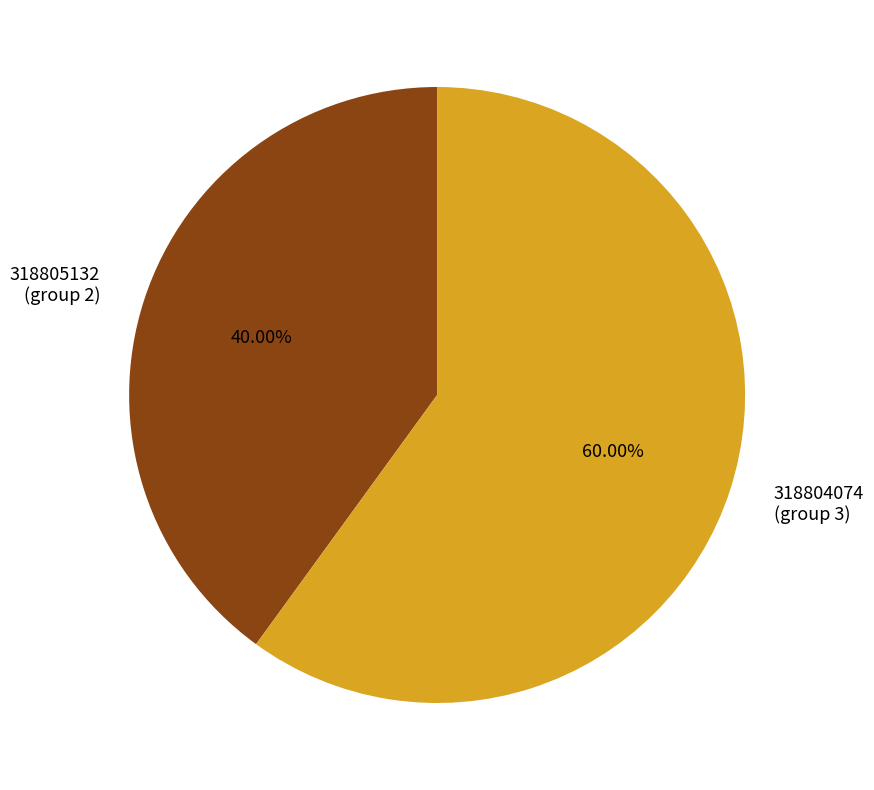

How many slices are in this pie chart?

2